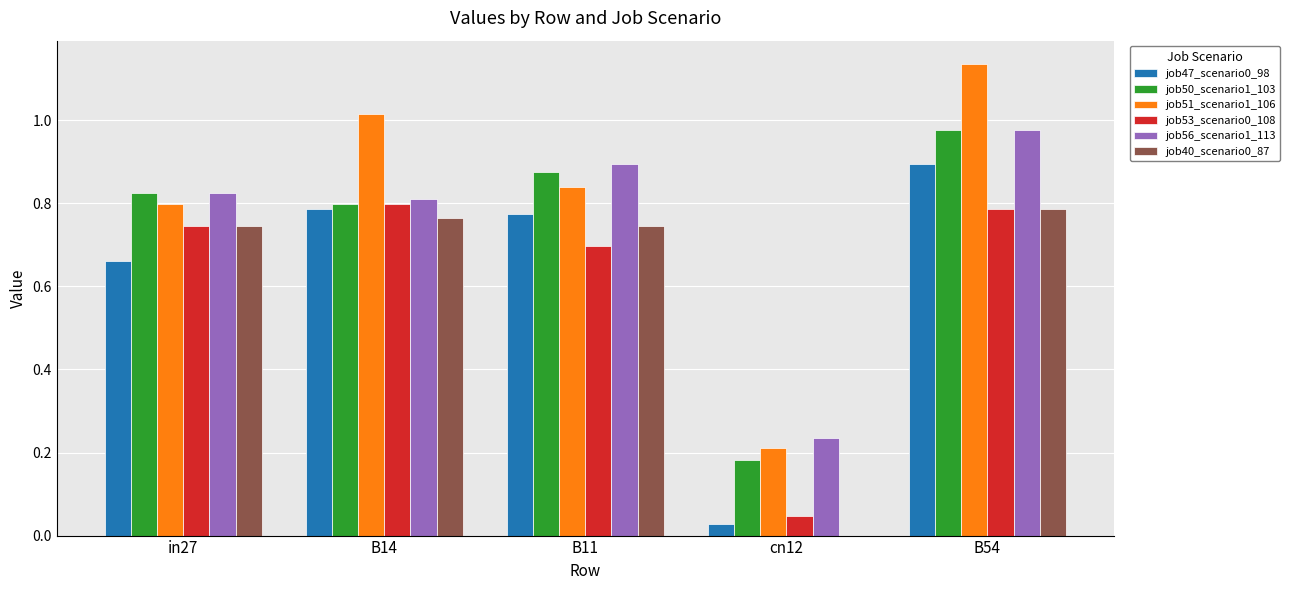

True or false: job56_scenario1_113 has a value of 0.3 at in27.

False